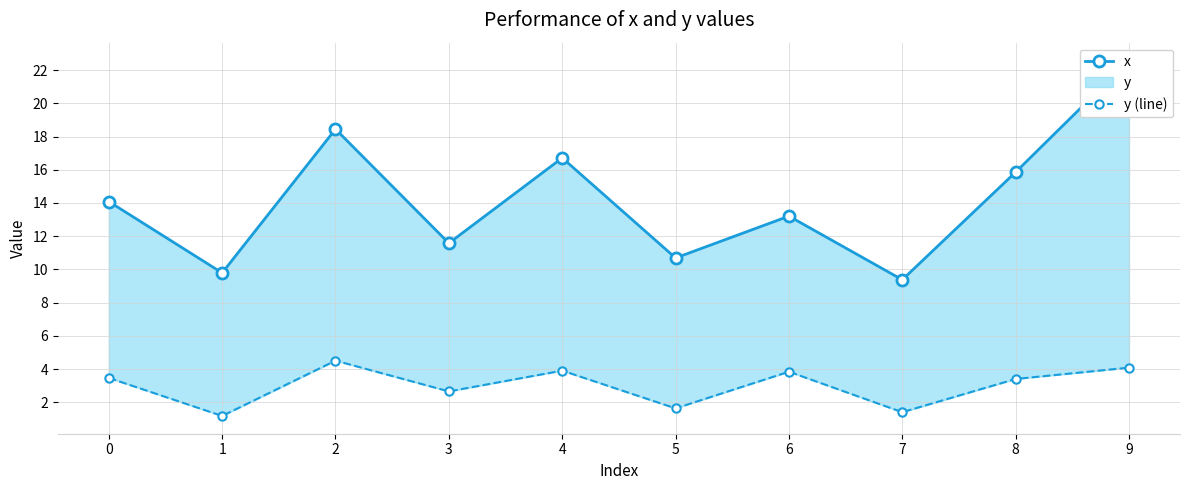

Which series has the widest spread of values?

x